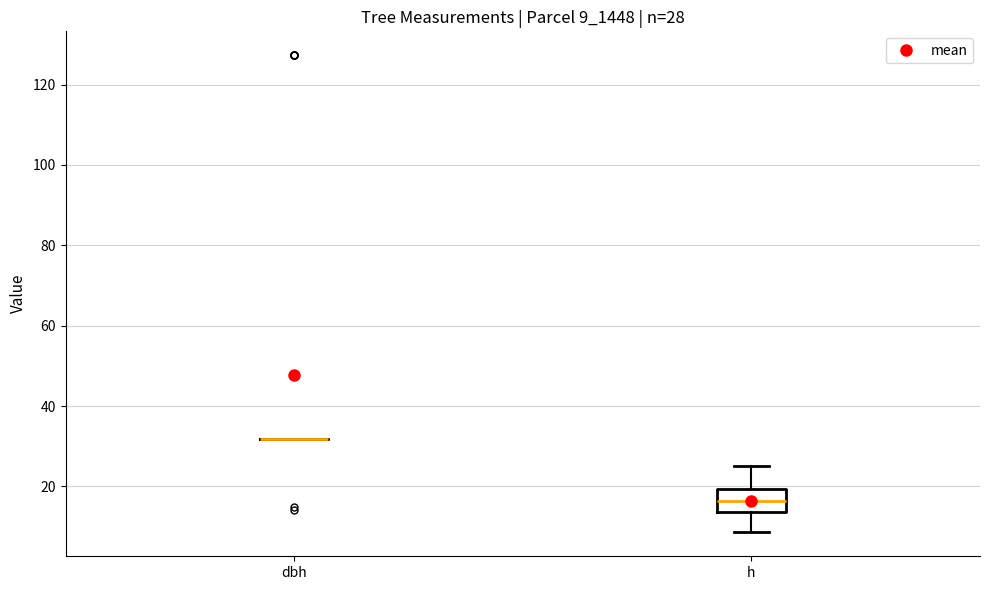

Comparing the boxes themselves (not the whiskers), which one is the tallest?

h